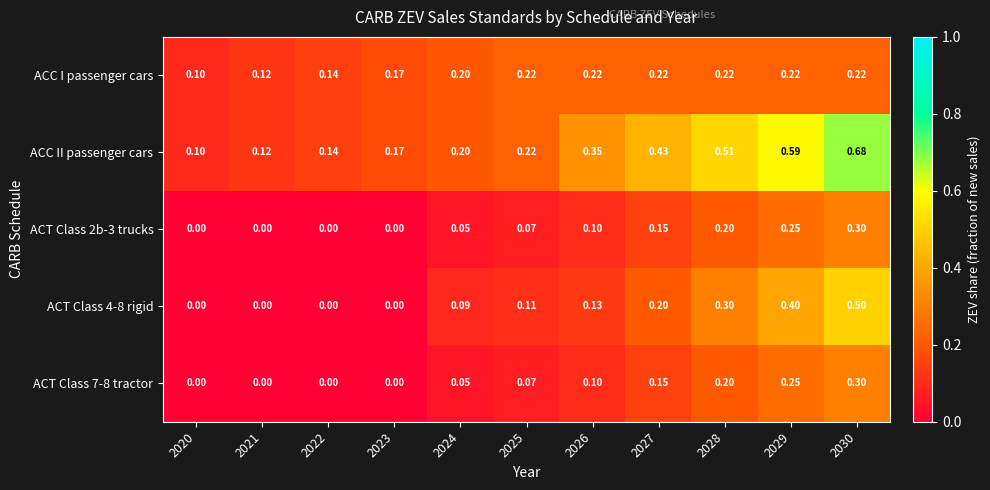

Is the value of ACT Class 7-8 tractor at 2029 greater than the value of ACC I passenger cars at 2030?

Yes